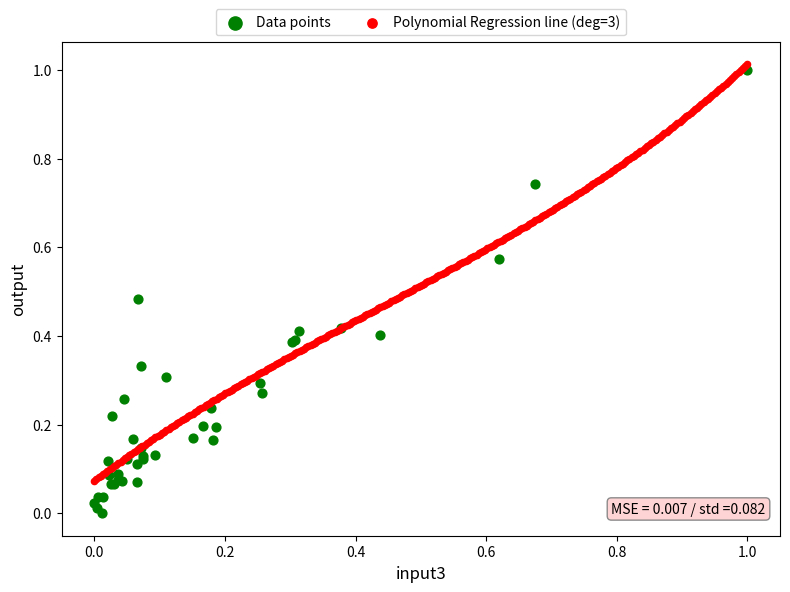

Which series has the largest Y range (max minus min)?

Data points